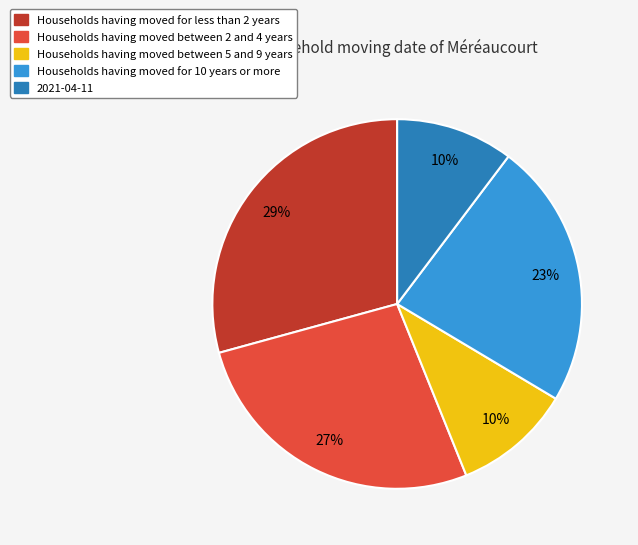

Does any single category account for the majority?

No